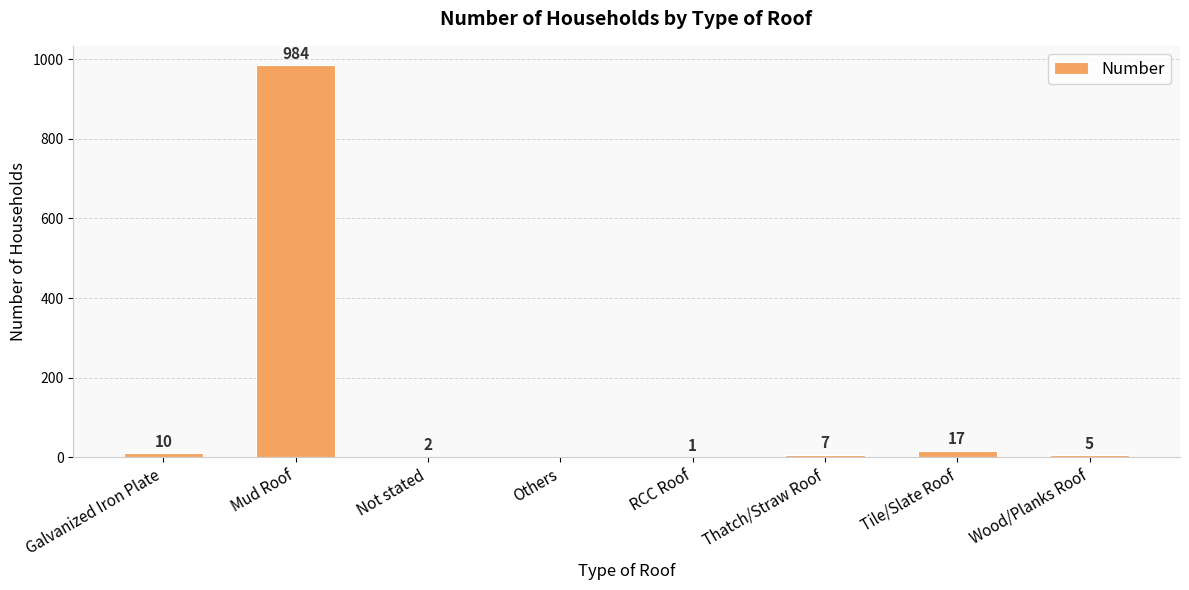

What is the sum of all values?

1026